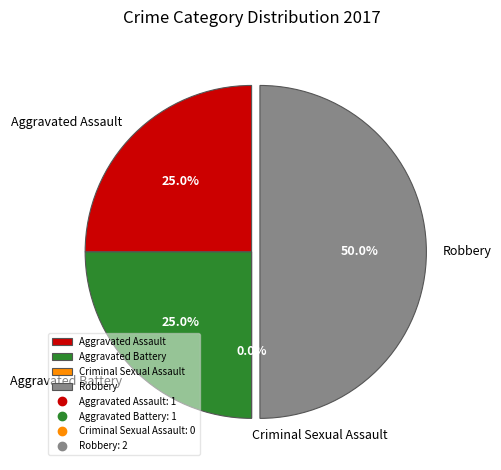

What is the smallest slice in the pie chart?

Criminal Sexual Assault